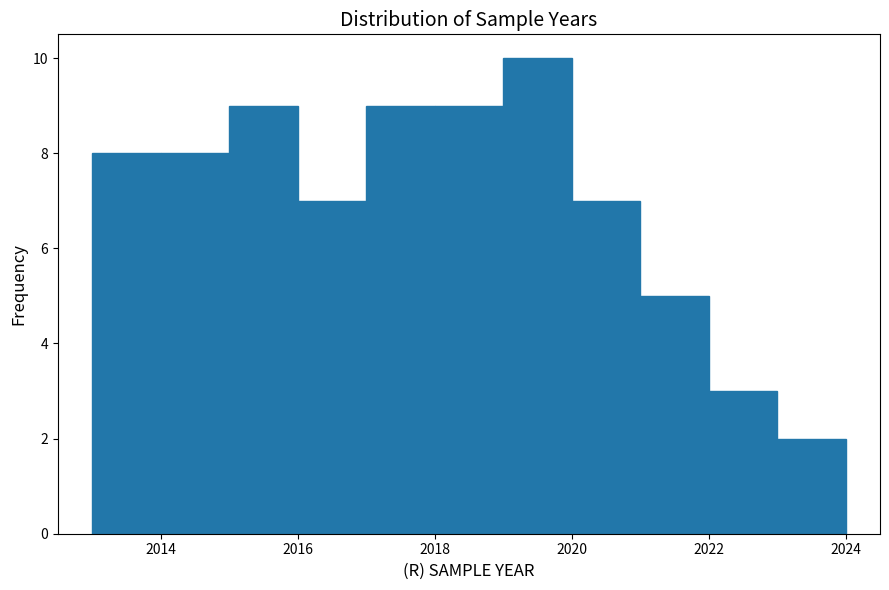

Reading left to right, transcribe this chart: for each bar, give the range it covers on the x-axis and its height. The values are not printed on the chart, so give them approximately, as read against the axis.

2013 to 2014: 8
2014 to 2015: 8
2015 to 2016: 9
2016 to 2017: 7
2017 to 2018: 9
2018 to 2019: 9
2019 to 2020: 10
2020 to 2021: 7
2021 to 2022: 5
2022 to 2023: 3
2023 to 2024: 2